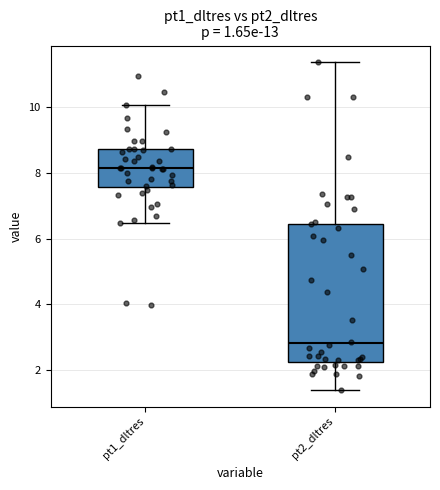

Which box's median line is the lowest?

pt2_dltres